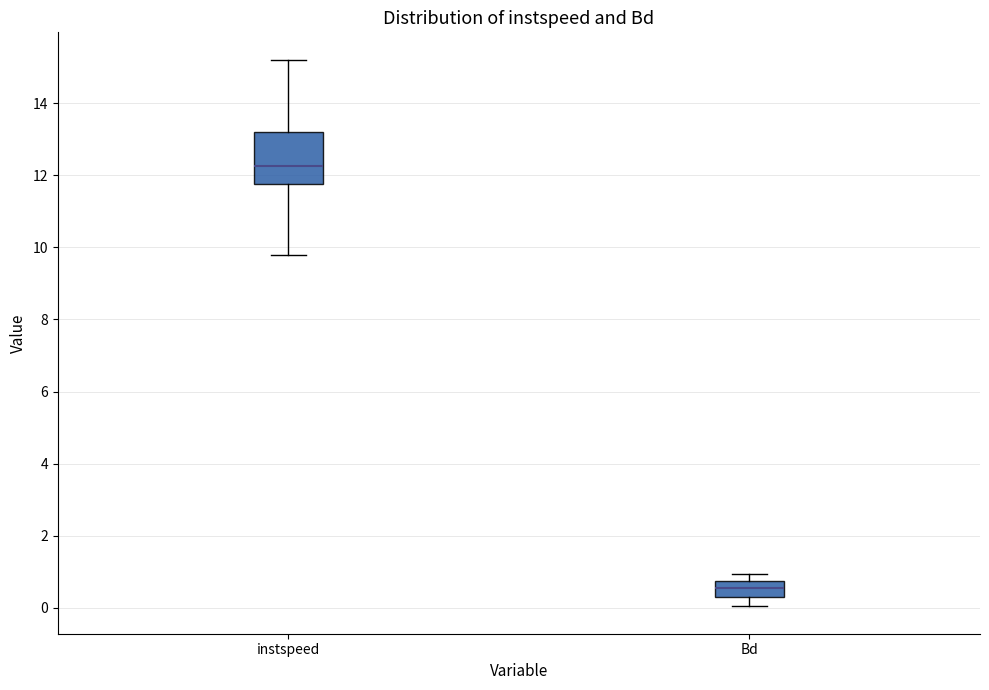

Where does the lower whisker of the box for Bd end on the y-axis? The values are not printed on the chart, so give them approximately, as read against the axis.

0.0